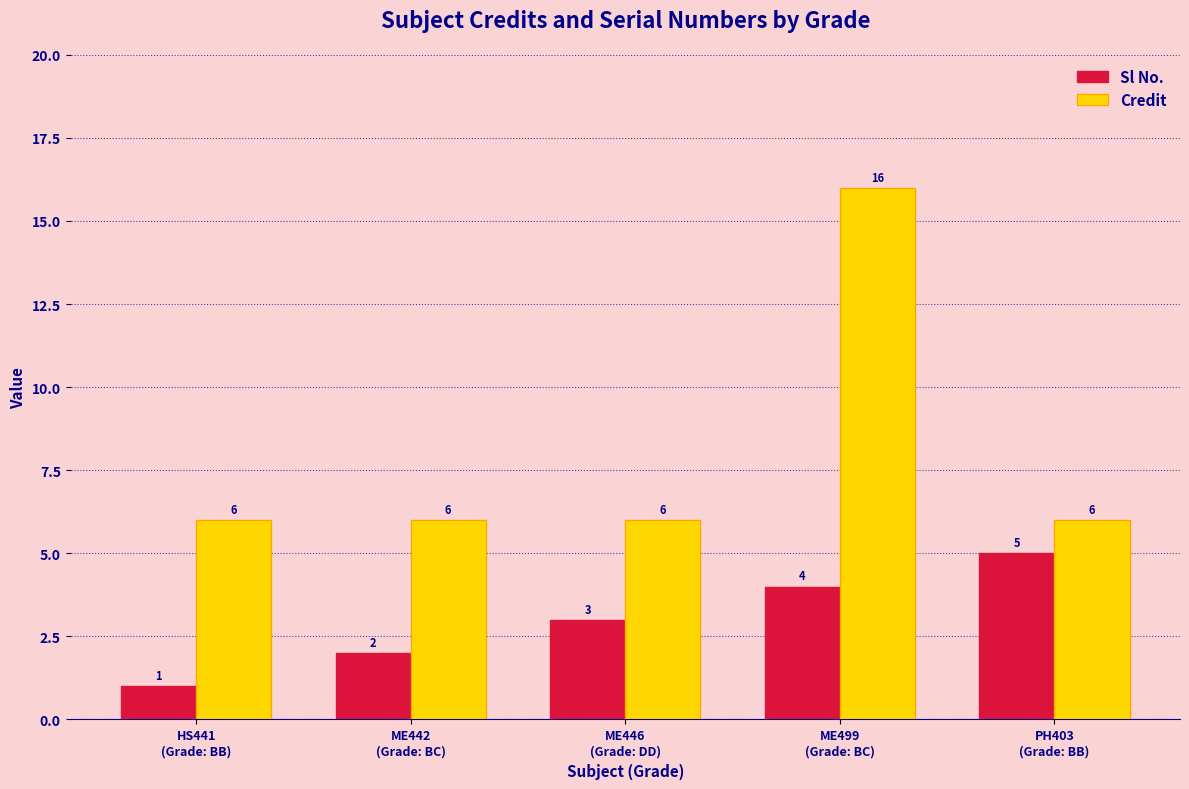

What is the average value of the Credit series?

8